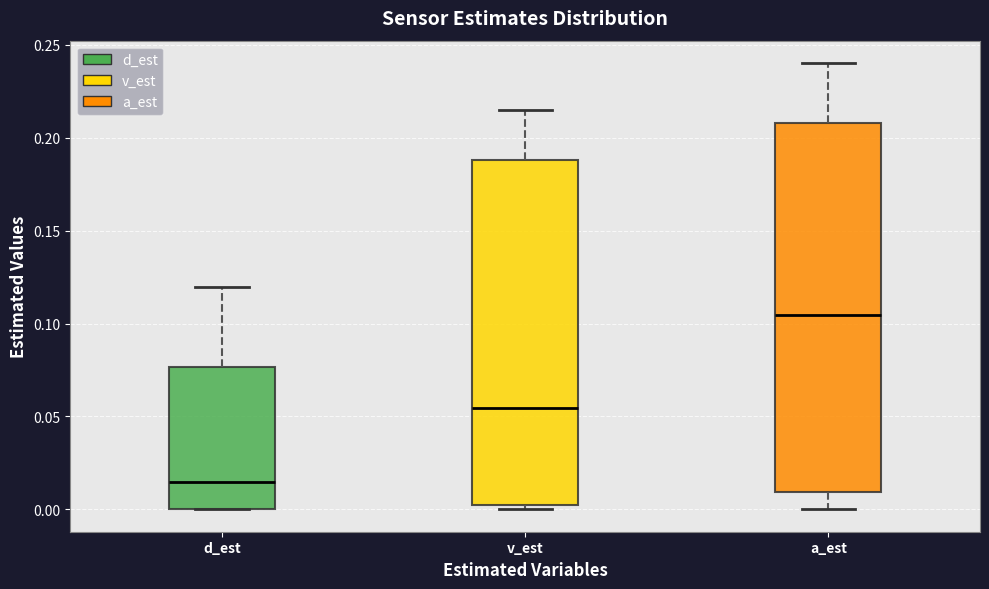

Which box is the tallest, from its lower edge to its upper edge?

a_est